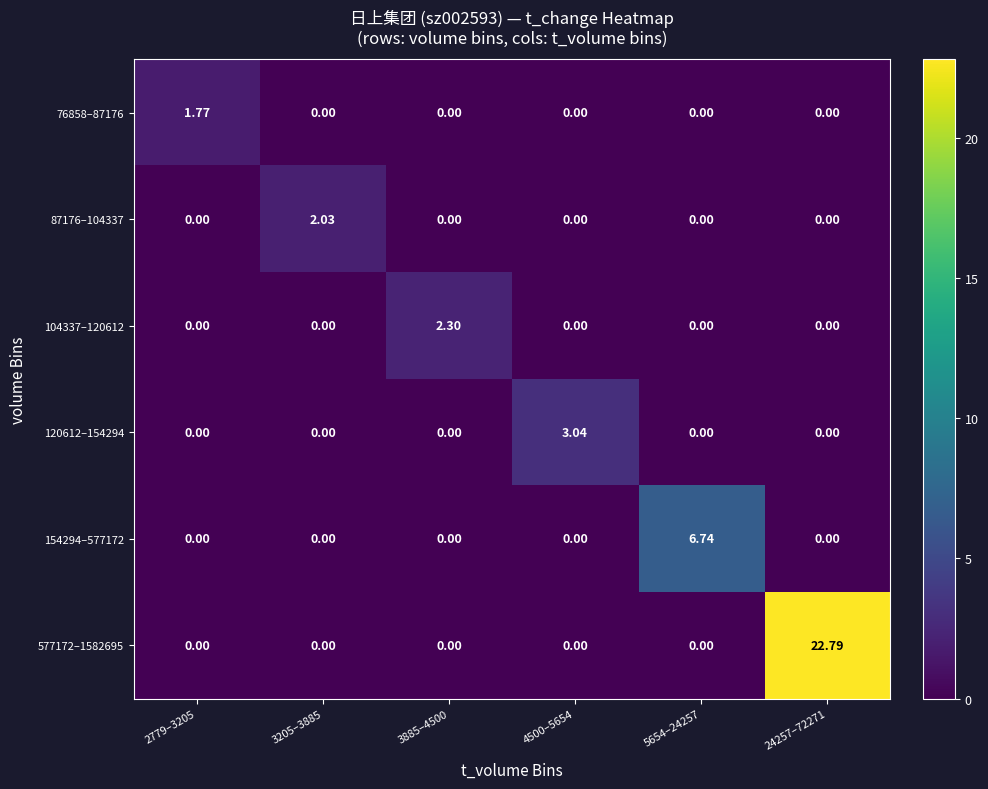

Is the value of 76858–87176 at 4500–5654 greater than the value of 154294–577172 at 5654–24257?

No